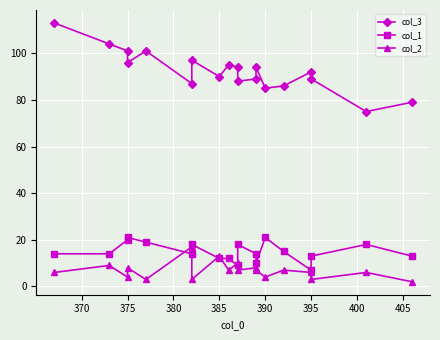

Which series ends up on top after the final intersection of col_1 and col_2?

col_1